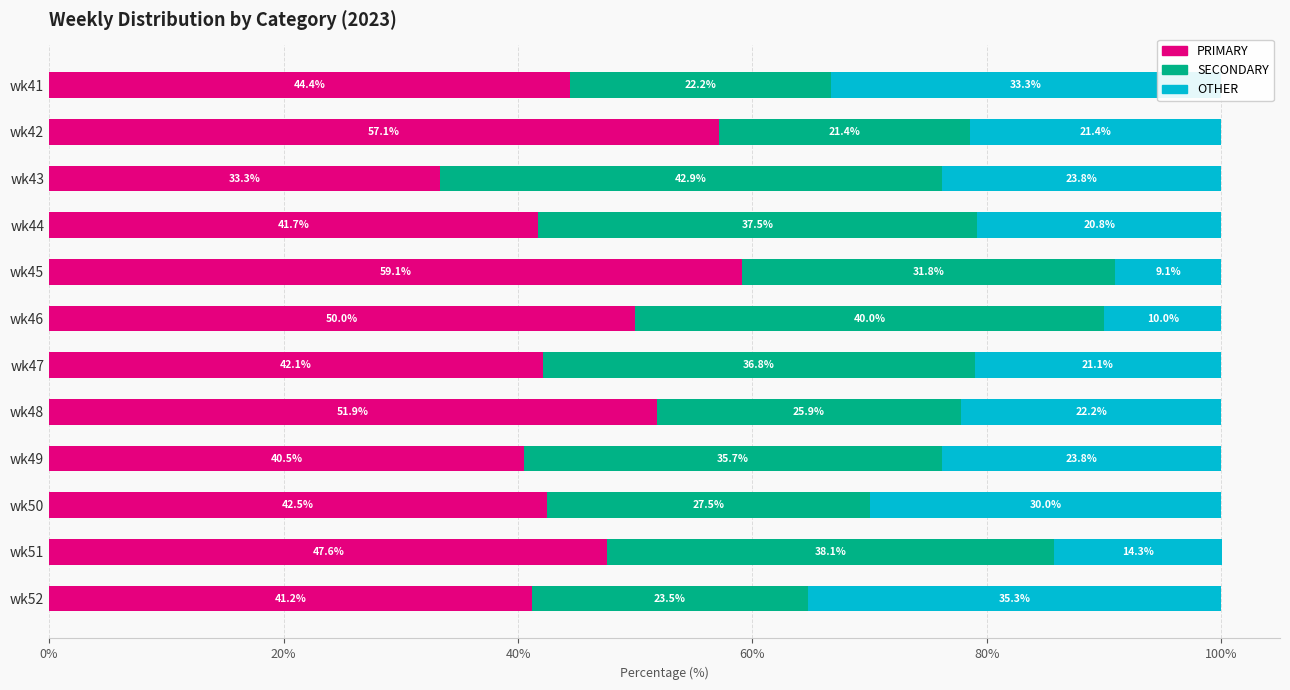

The value of PRIMARY at wk42 is 95.7. True or false?

False